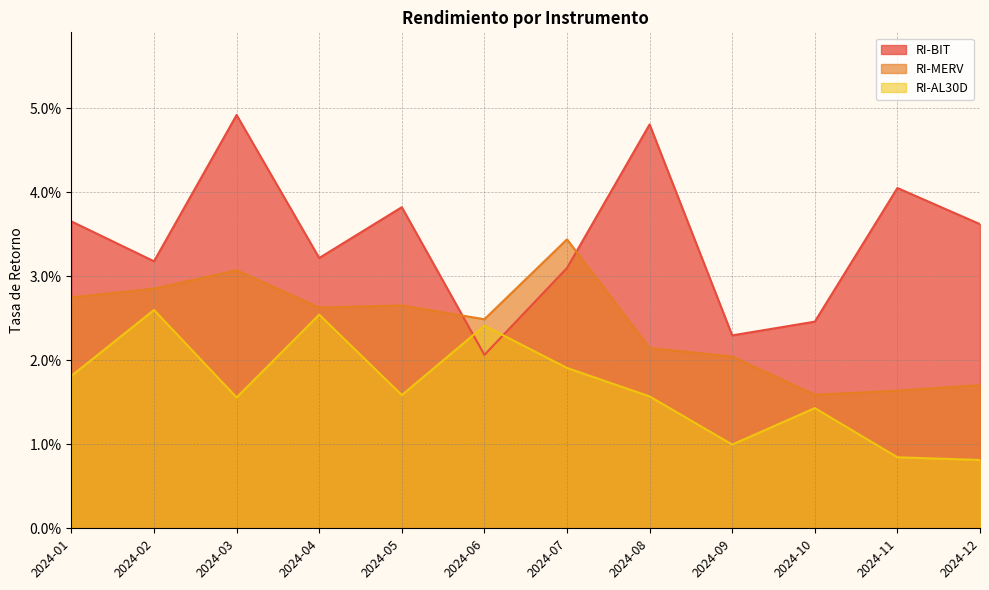

Which series has the widest spread of values?

RI-BIT